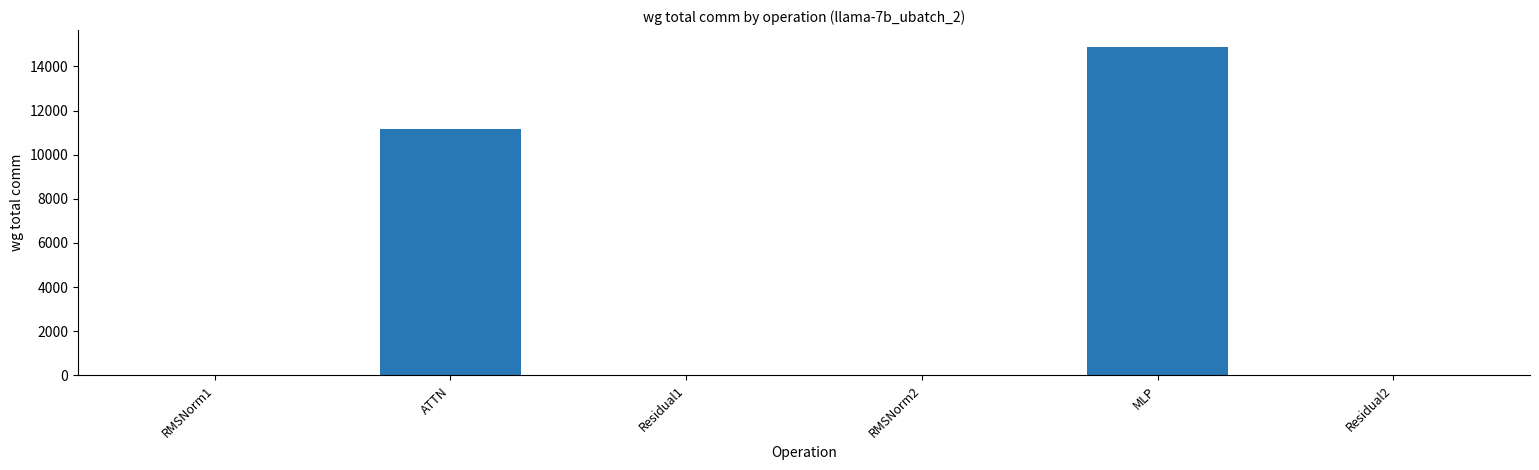

What is the greatest value displayed?

14903.8